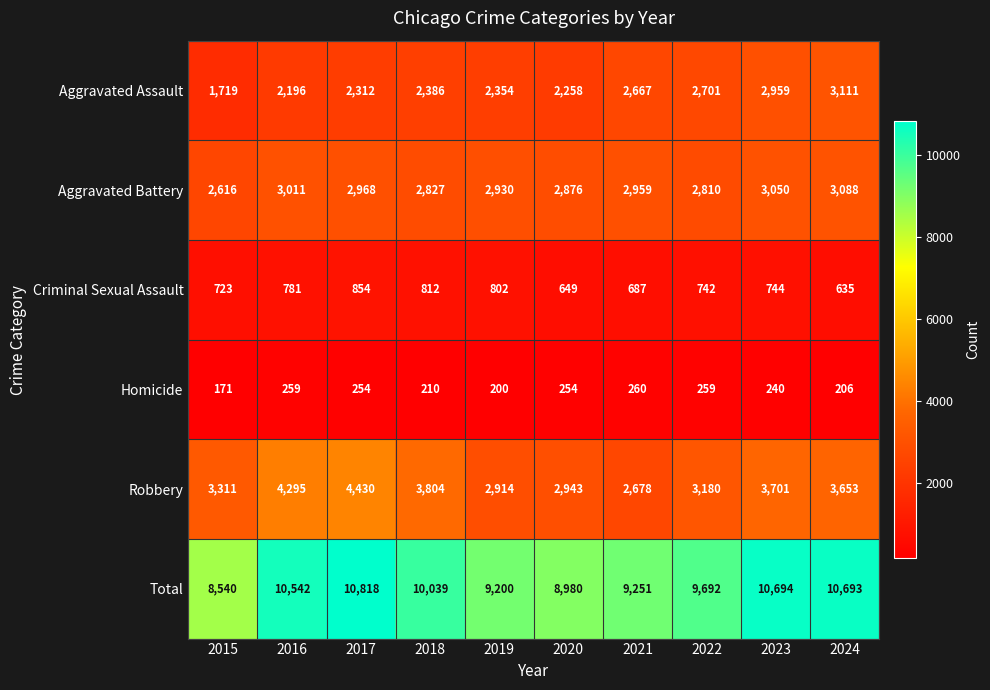

List the series in order of their peak value, lowest first.

Homicide, Criminal Sexual Assault, Aggravated Battery, Aggravated Assault, Robbery, Total